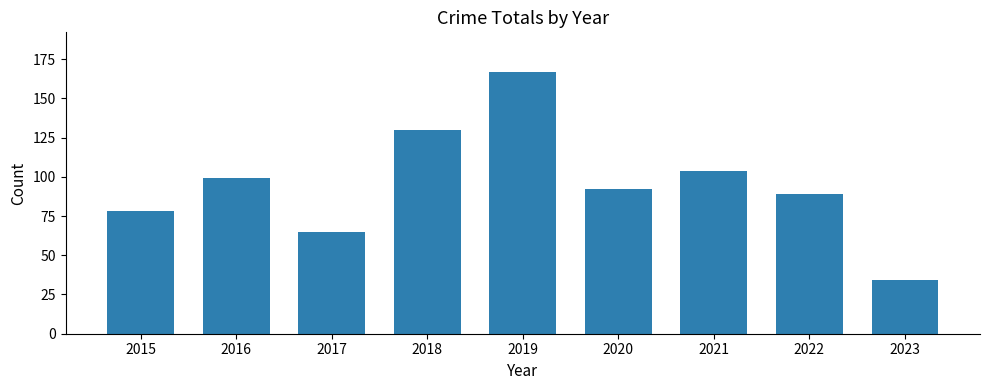

Approximately how many times larger is the value at 2022 compared to 2021?

0.9